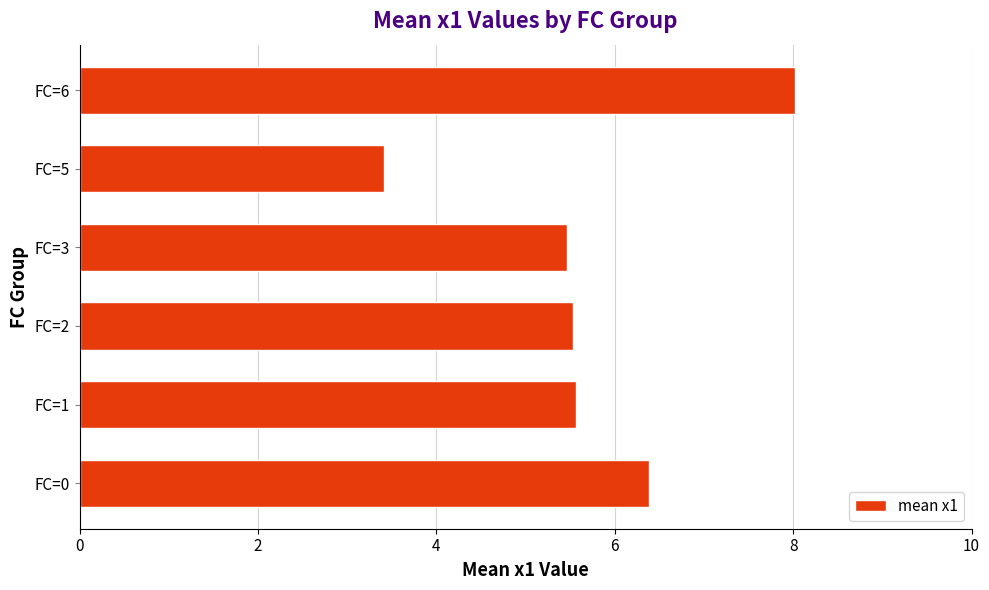

Which label corresponds to the largest value in the chart?

FC=6